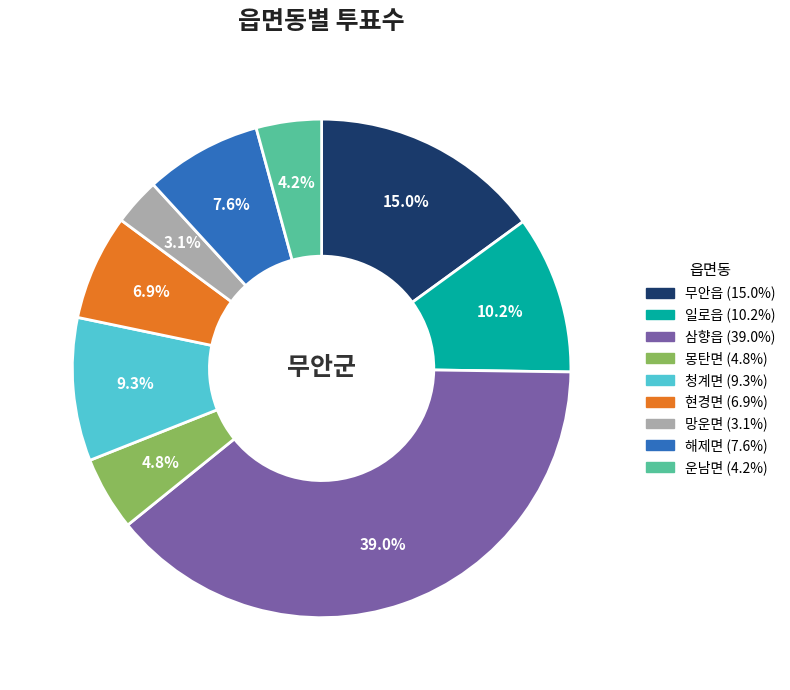

Is the sum of 삼향읍 and 현경면 greater than half?

No